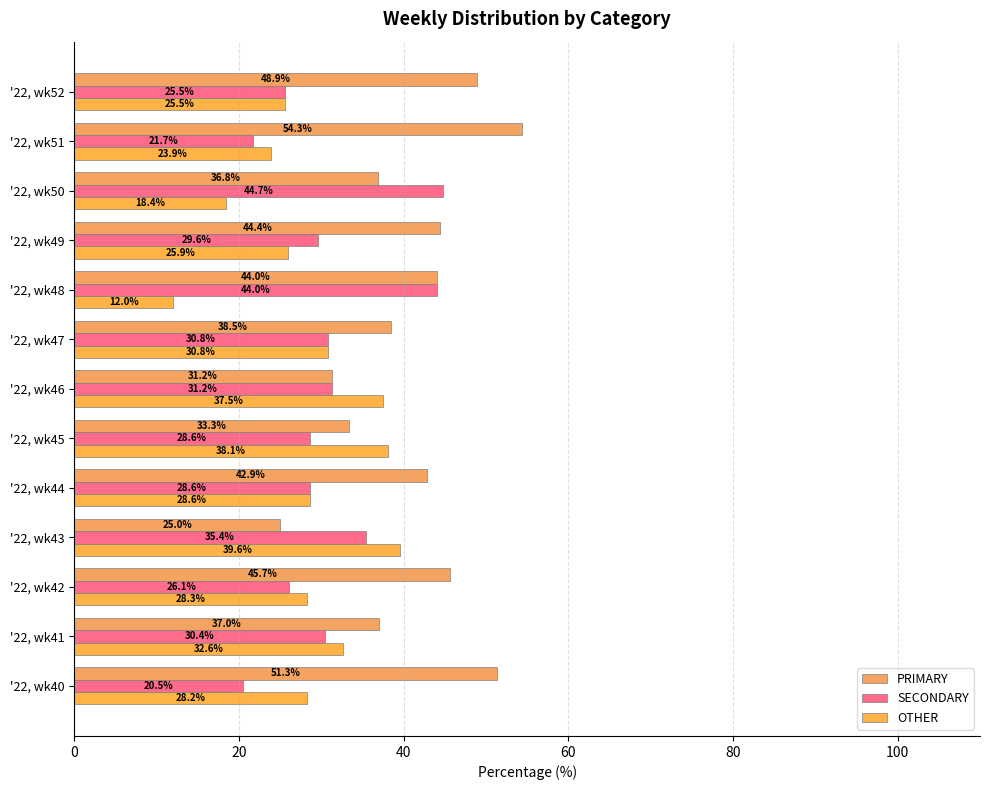

At how many categories does at least one series exceed 37?

12